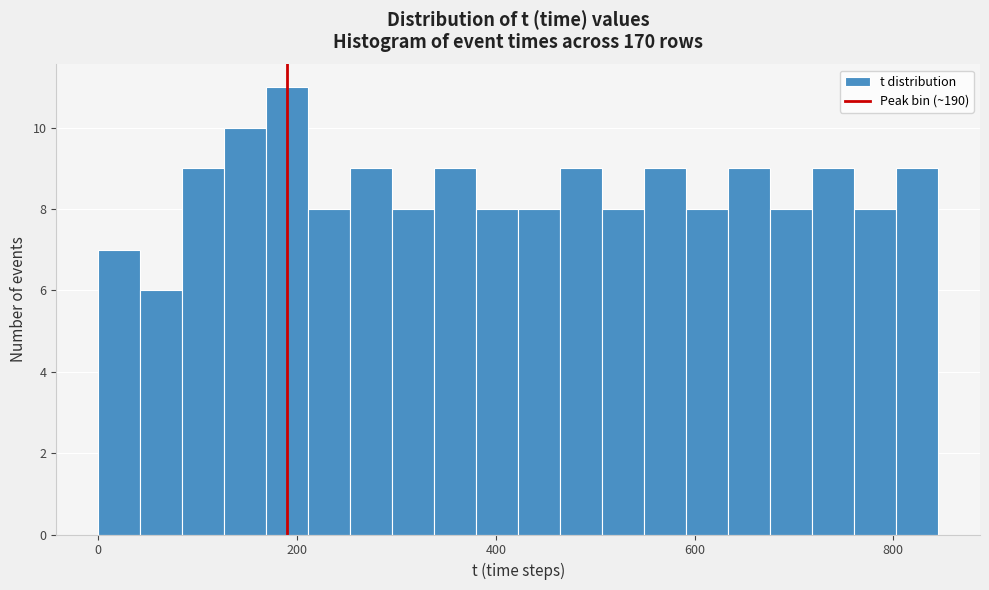

Read against the x-axis, roughly where is the centre of the tallest bar?

200